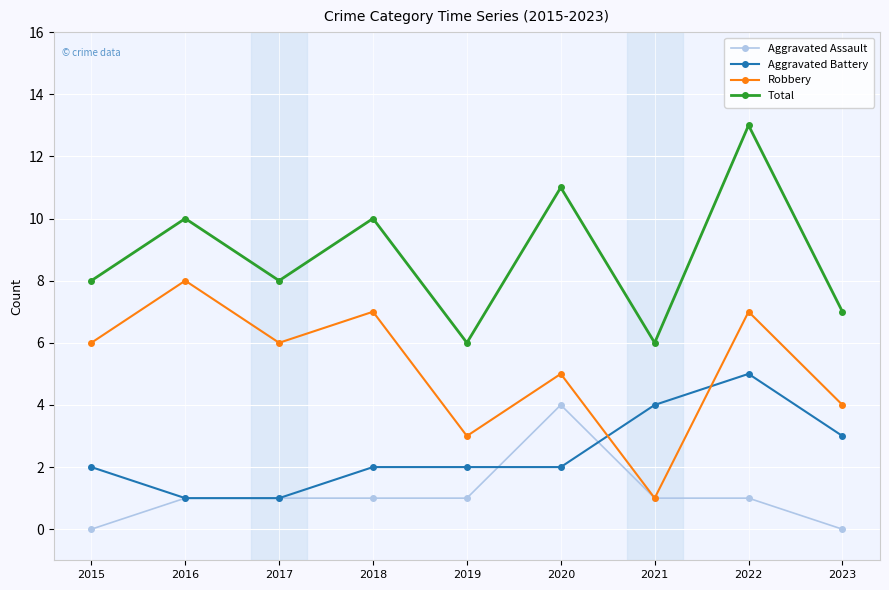

Read the Robbery value at 2018.

7